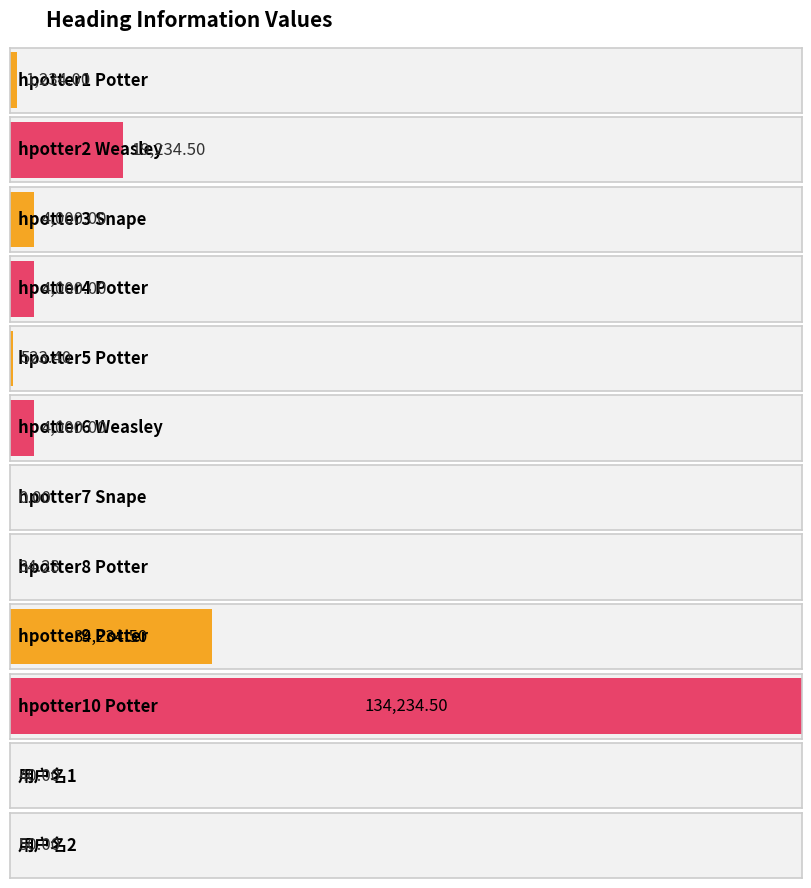

The value at hpotter2 Weasley is 19234.5. True or false?

True